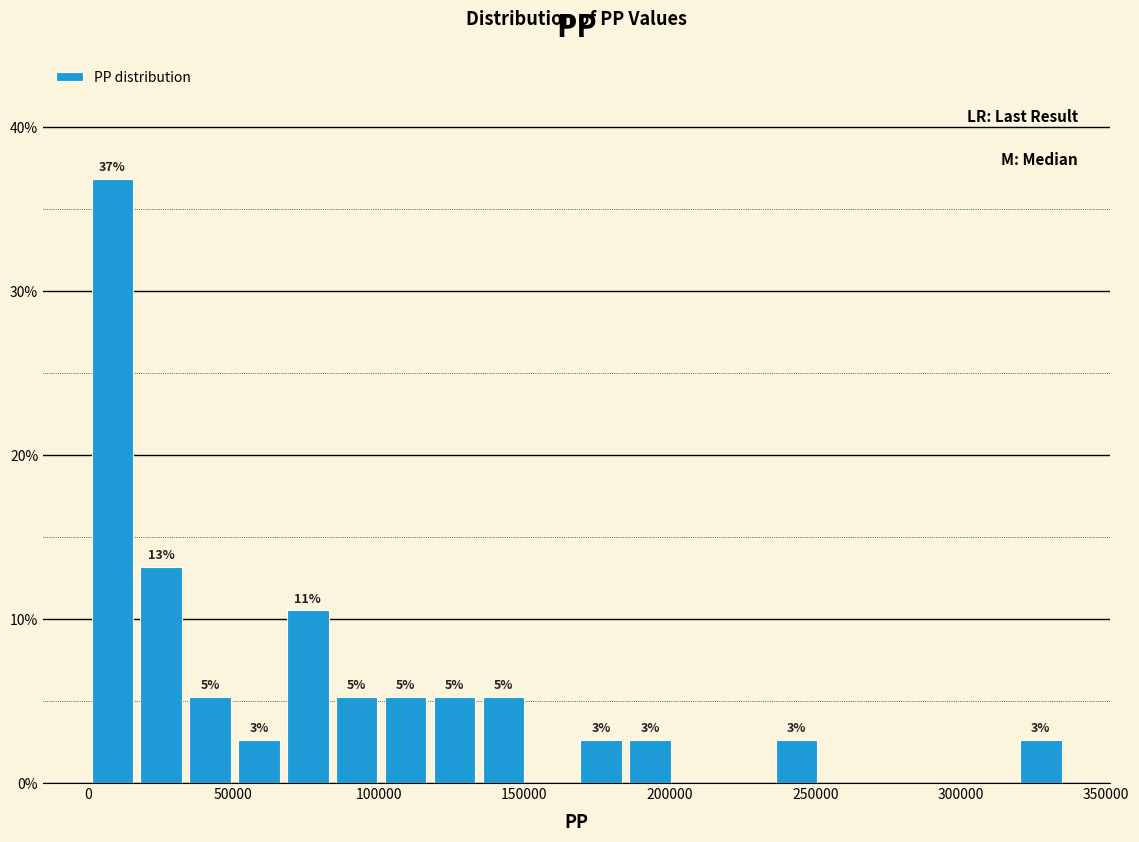

Read against the x-axis, roughly where is the centre of the tallest bar?

10000